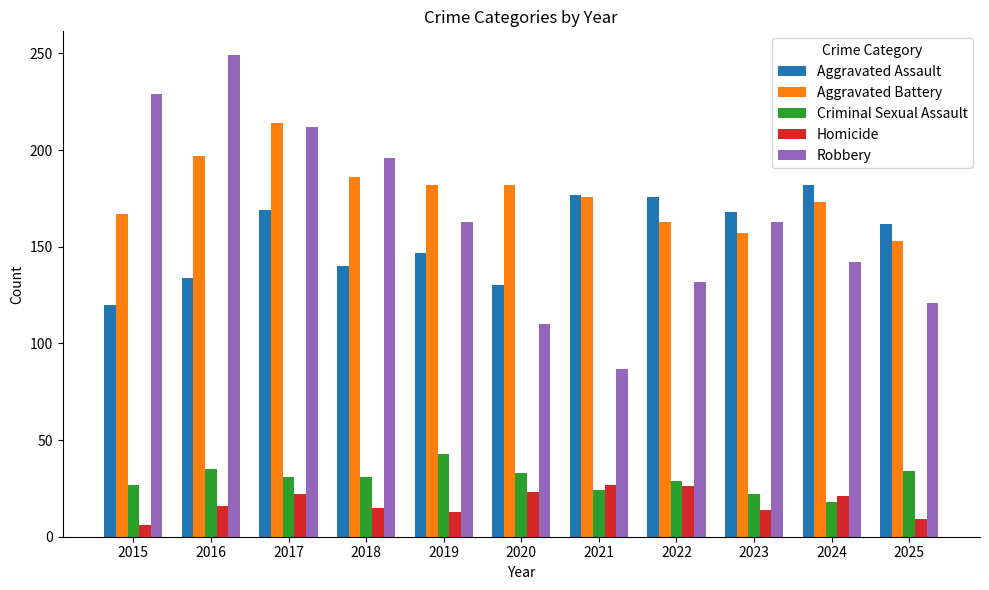

Is it true that Homicide equals 15 at 2018?

True